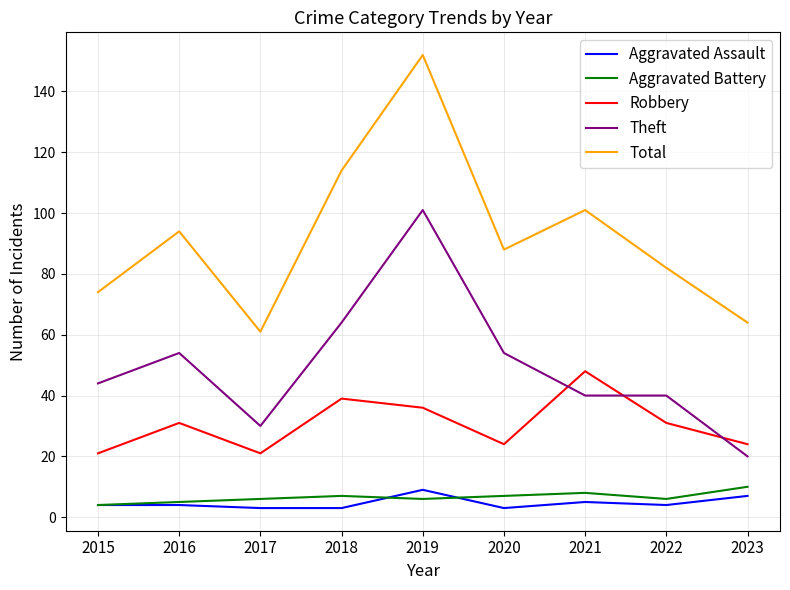

What is the average value of the Aggravated Assault series?

5